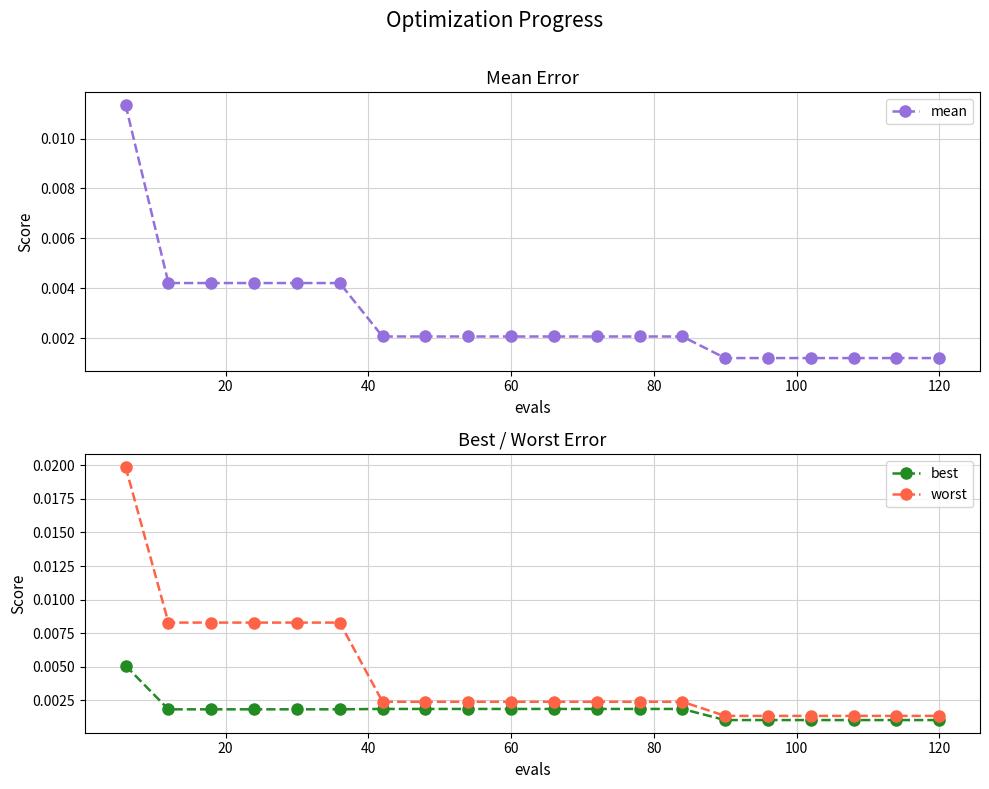

True or false: mean and best cross at least once.

False